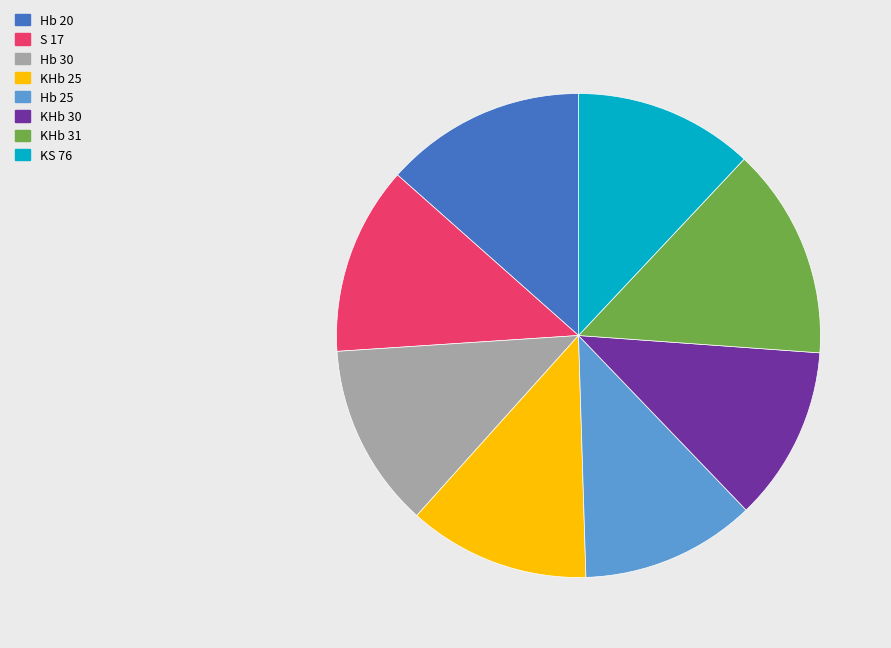

Count the number of slices in the pie.

8